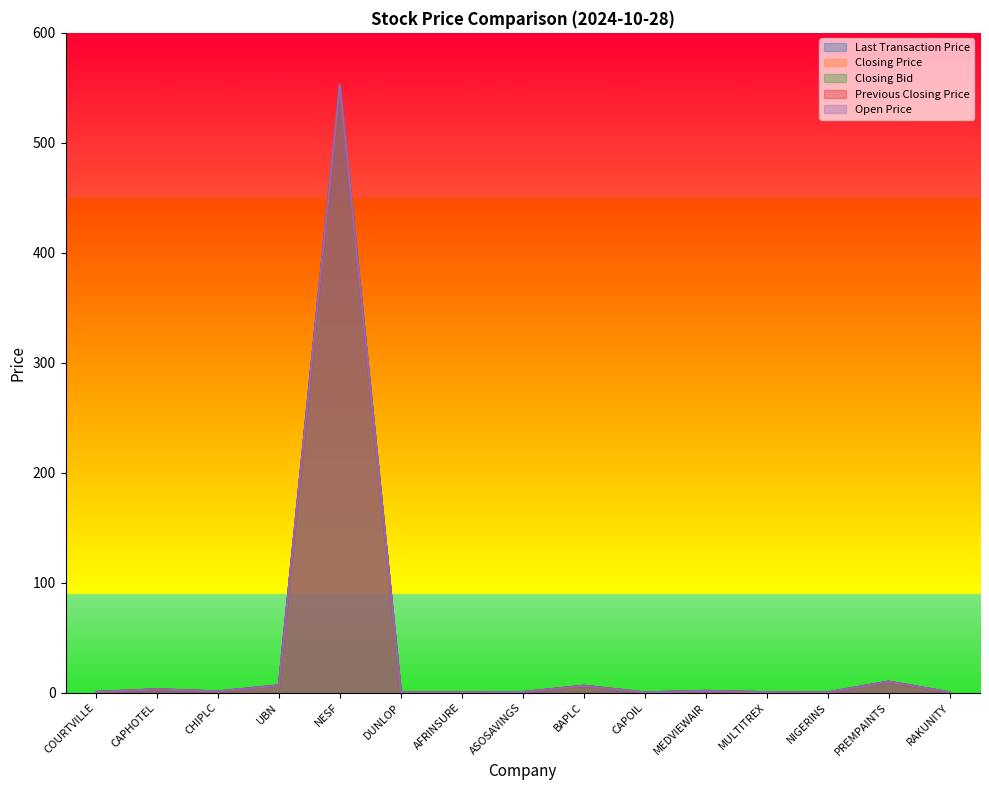

Between CHIPLC and CAPOIL, which series saw the biggest shift?

Last Transaction Price